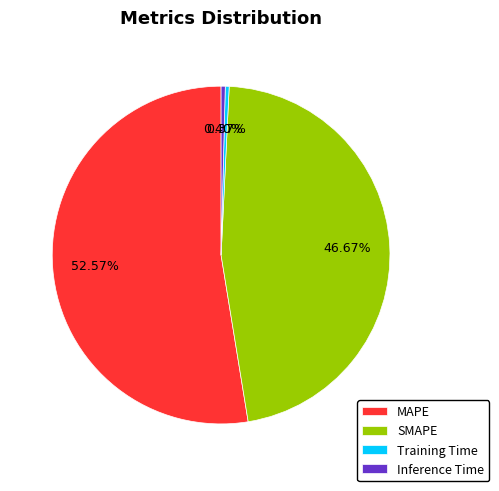

Count the number of slices in the pie.

4